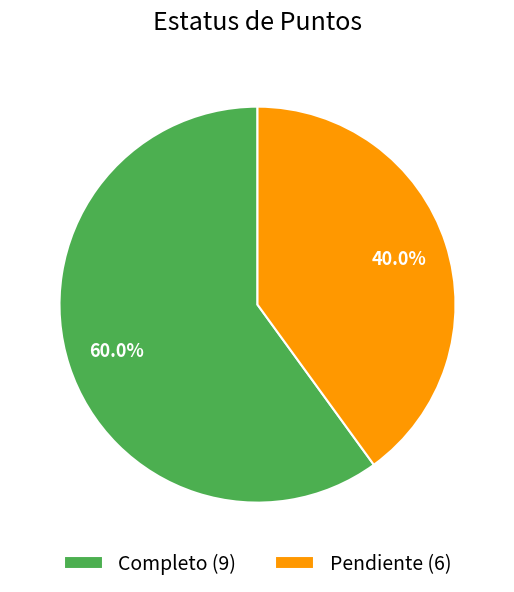

Between Pendiente and Completo, which is larger?

Completo